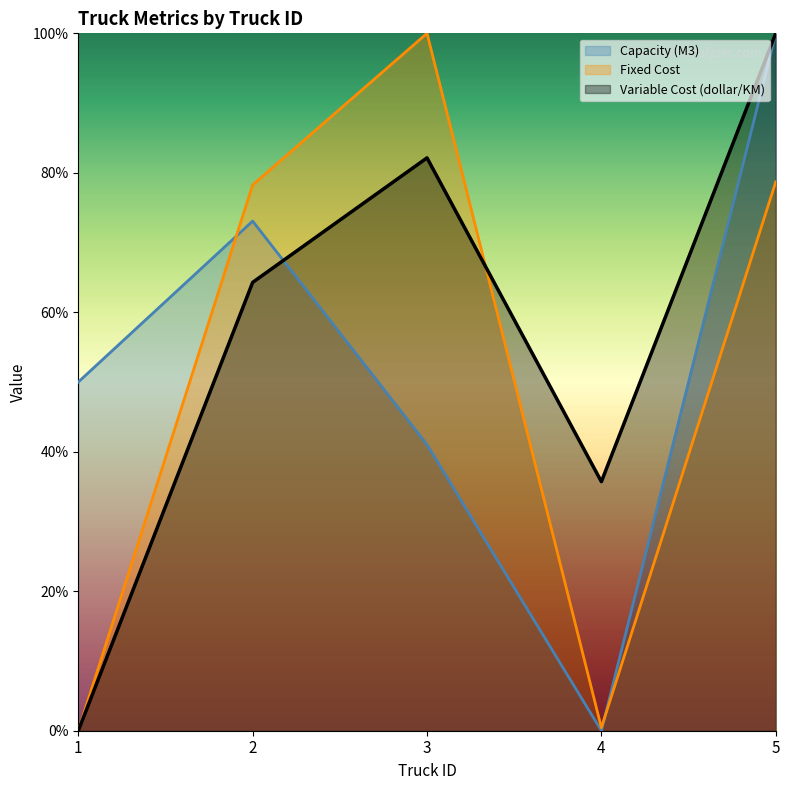

Which series has the widest spread of values?

Capacity (M3)